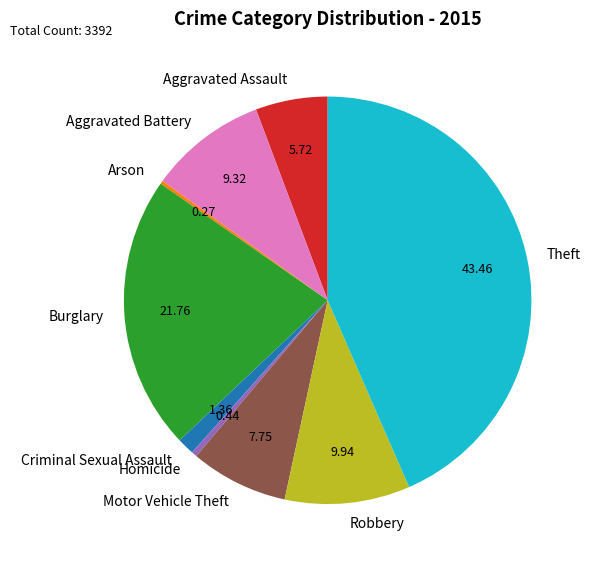

Do Theft and Burglary together represent more than half of the pie?

Yes